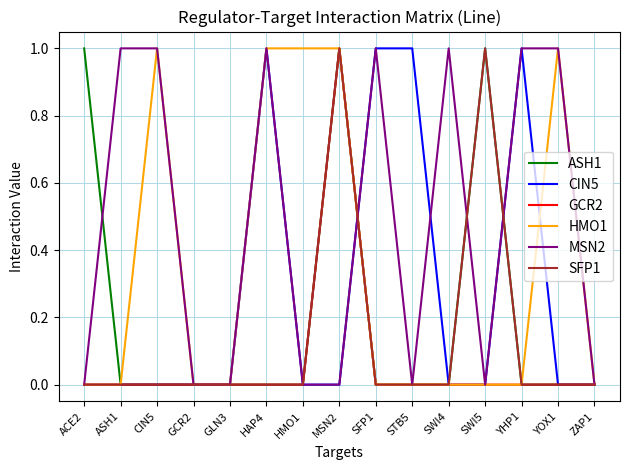

What position from the right is YOX1?

2